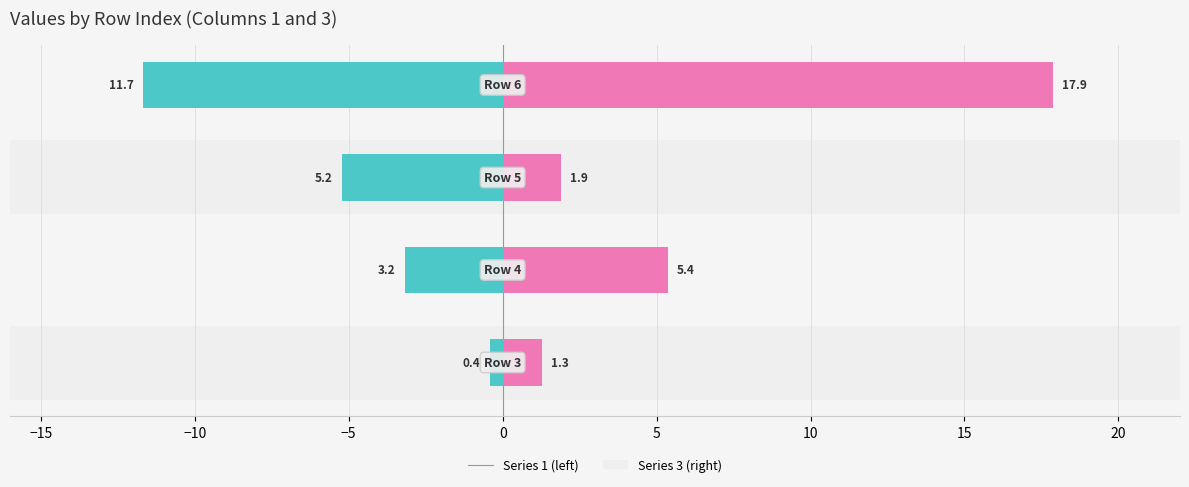

What is the value of the Series 1 bar at the 1st from the left?

-0.4